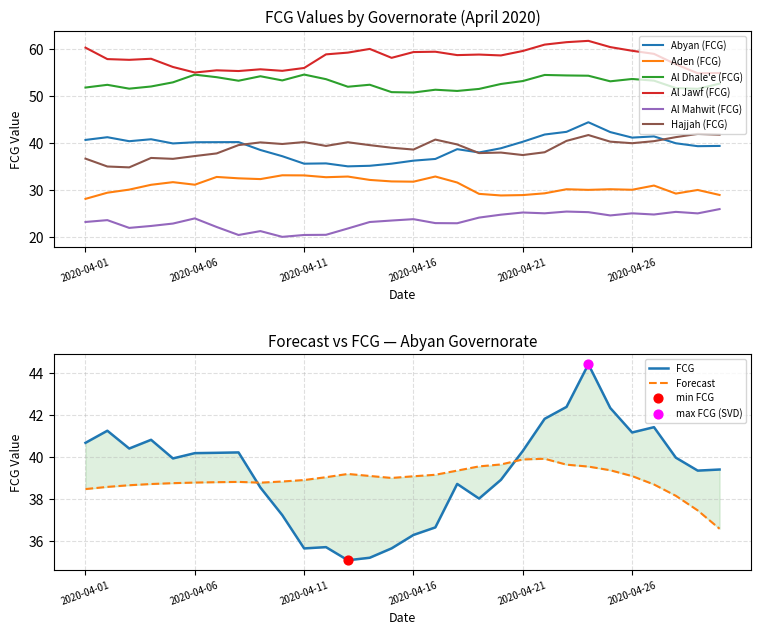

Is the value of Abyan (FCG) at 2020-04-07 greater than the value of Aden (FCG) at 2020-04-01?

Yes